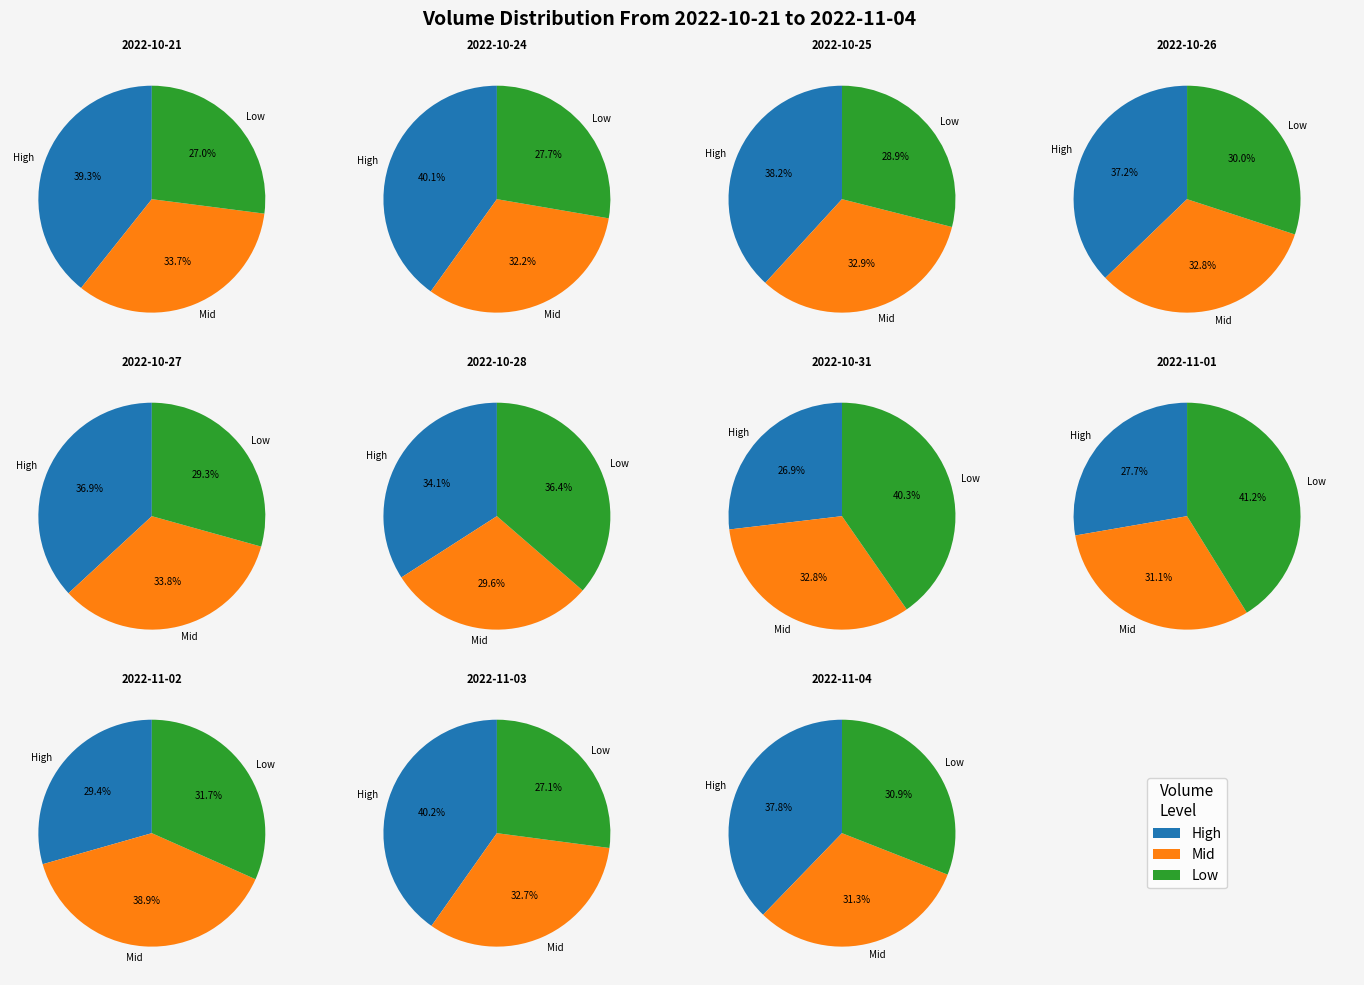

Approximately how many times larger is the value at 2022-11-03 compared to 2022-10-27?

1.0